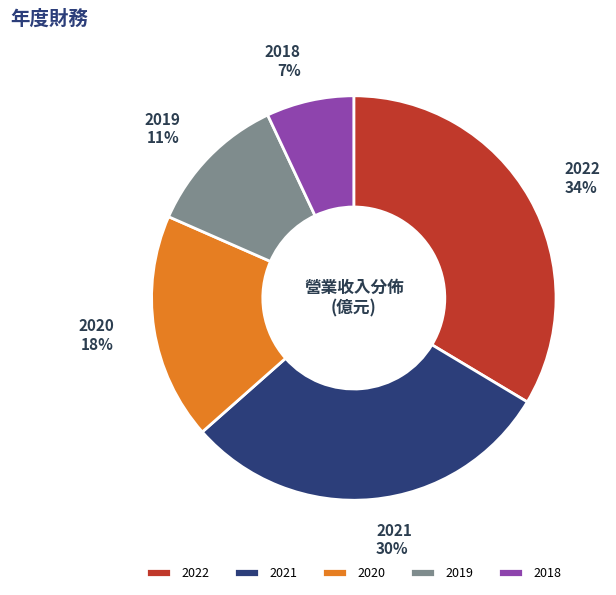

True or false: 2022 accounts for 40% of the total.

False